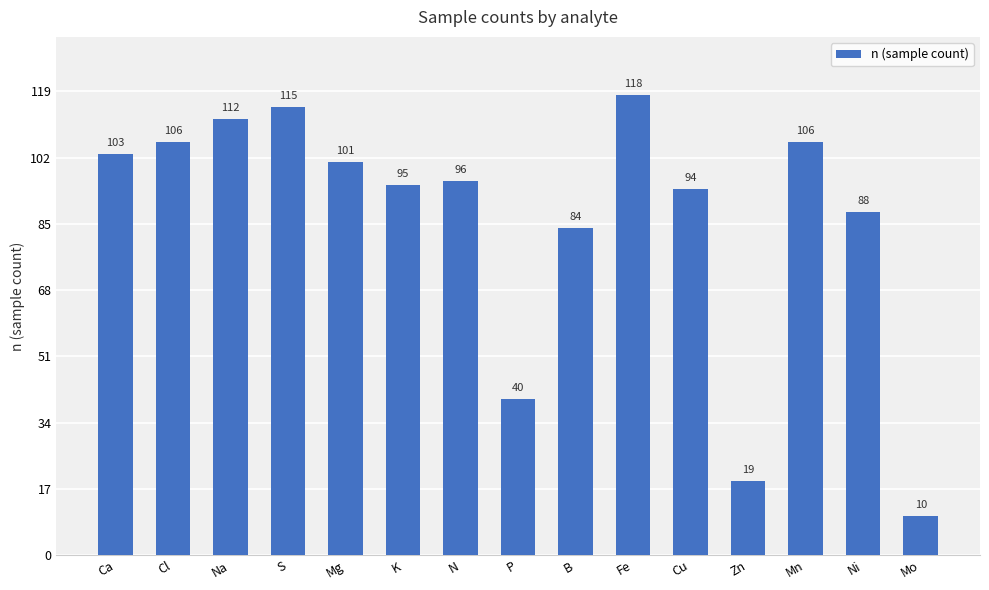

What position from the right is Cl?

14